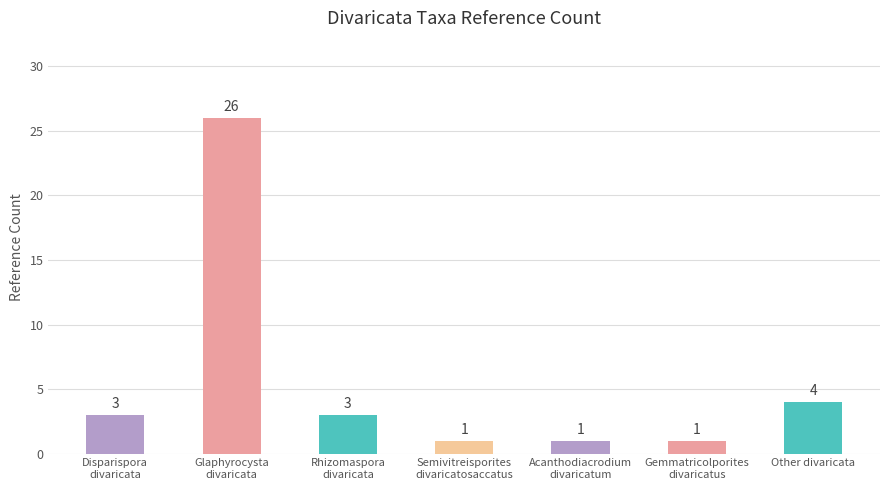

What is the difference between the values at Rhizomaspora
divaricata and Glaphyrocysta
divaricata?

23